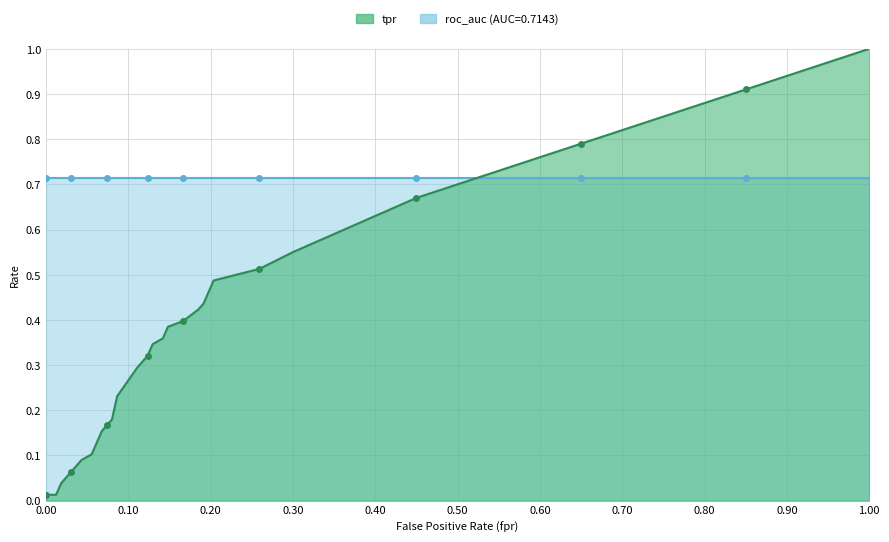

True or false: the data shows 0.8 at 20.

False